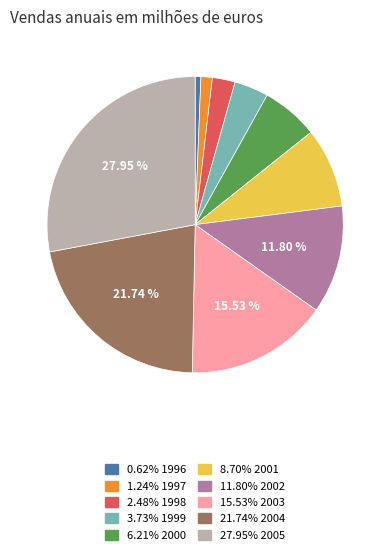

Does any single category account for the majority?

No